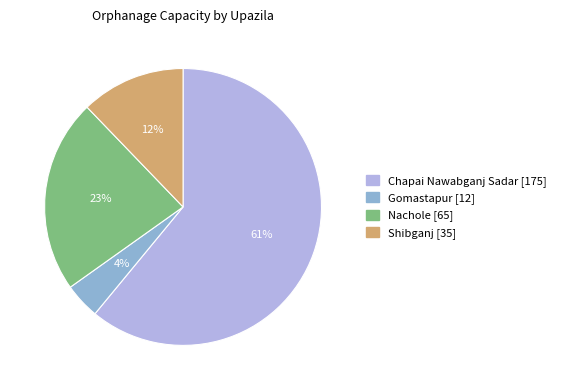

Which category has the biggest portion of the pie?

Chapai Nawabganj Sadar